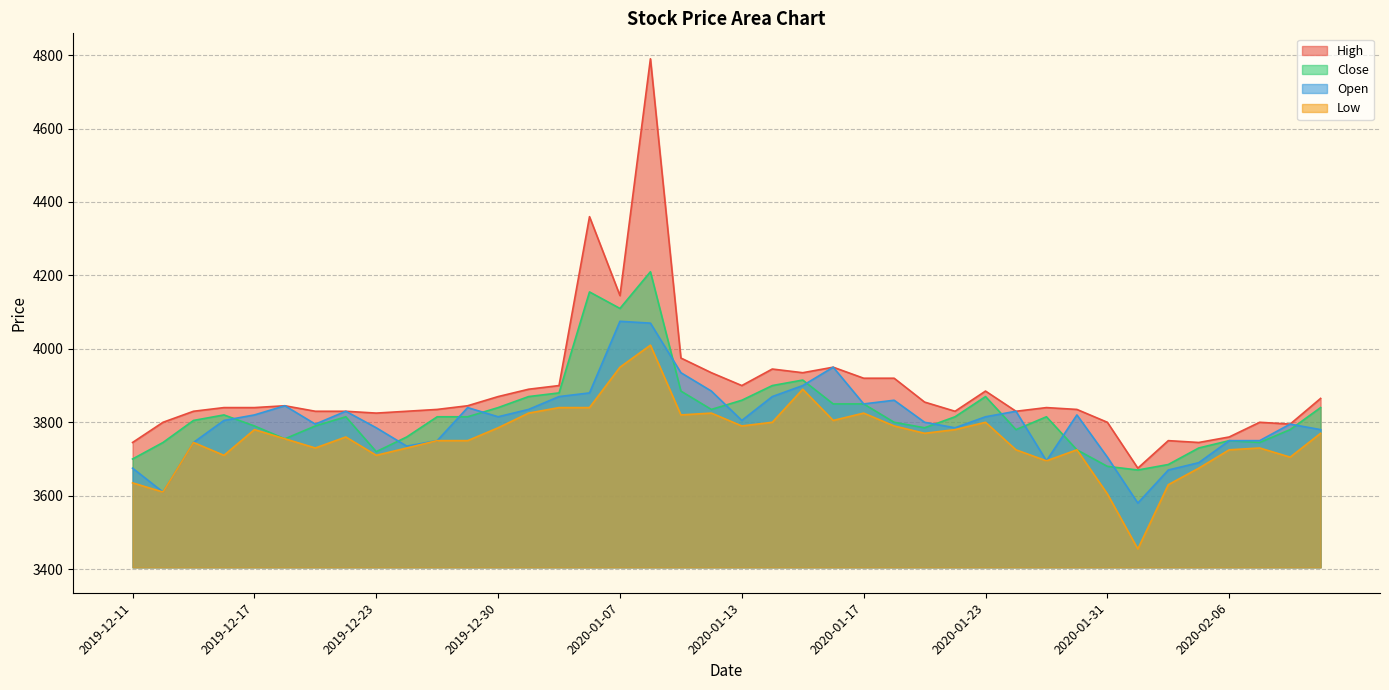

The value of Low at 2020-01-17 is 3825. True or false?

True